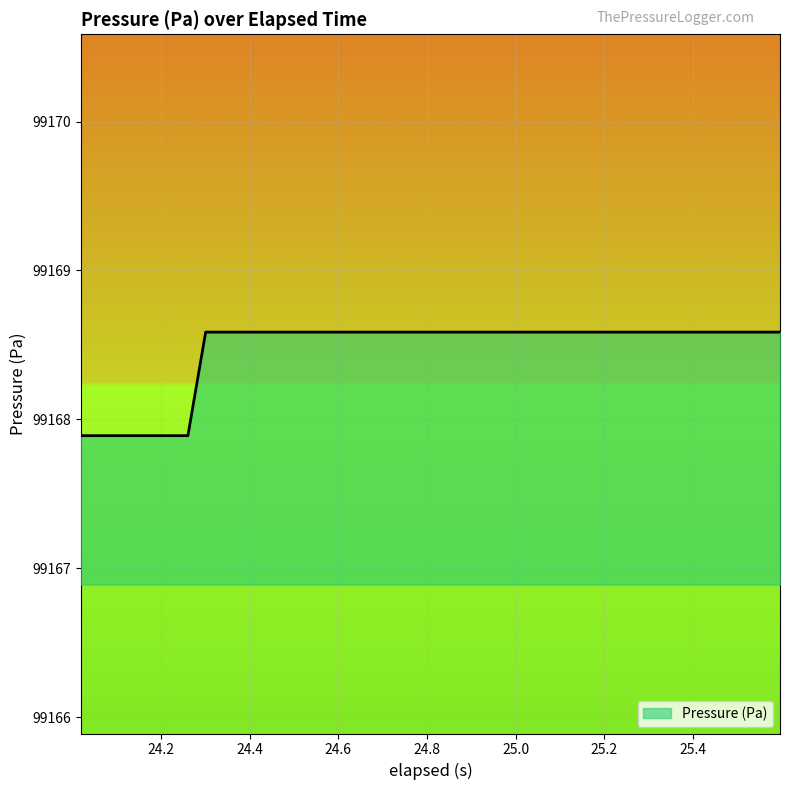

What is the minimum value shown in the chart?

99167.9